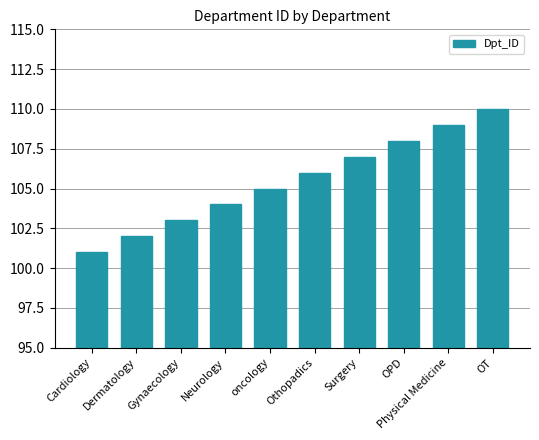

List the labels in order of value, largest first.

OT, Physical Medicine, OPD, Surgery, Othopadics, oncology, Neurology, Gynaecology, Dermatology, Cardiology